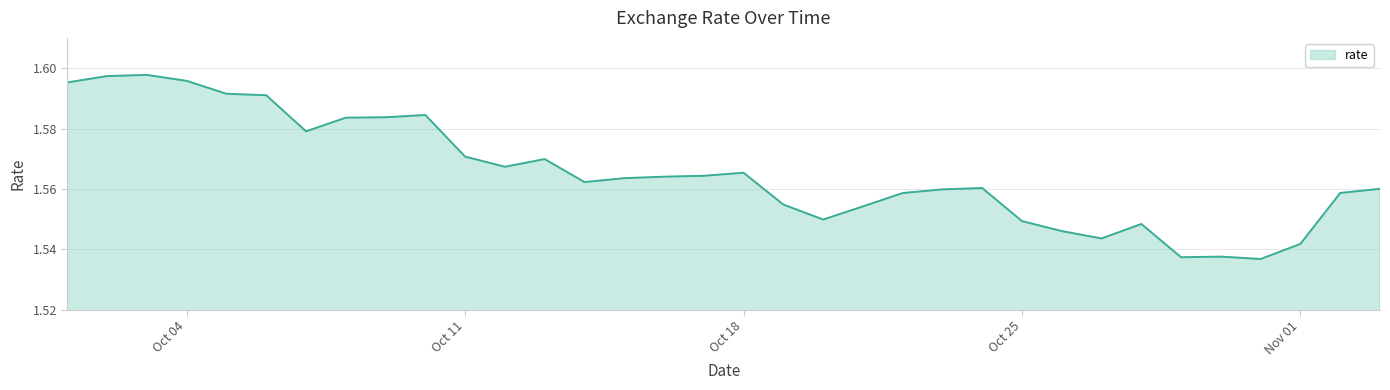

True or false: there are more than 2 points higher than both neighbors.

True